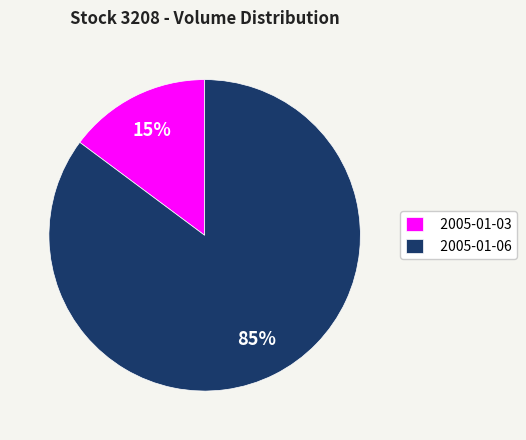

To the nearest percent, what portion does 2005-01-03 represent?

15%